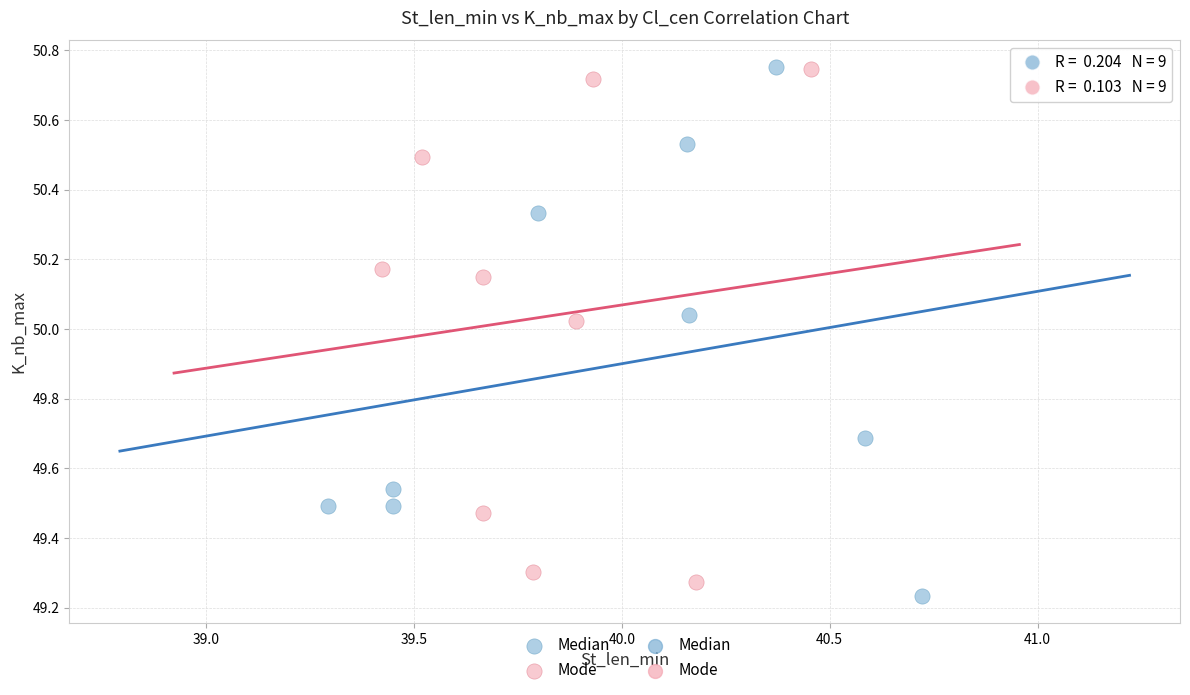

Which series reaches the minimum Y coordinate?

Median